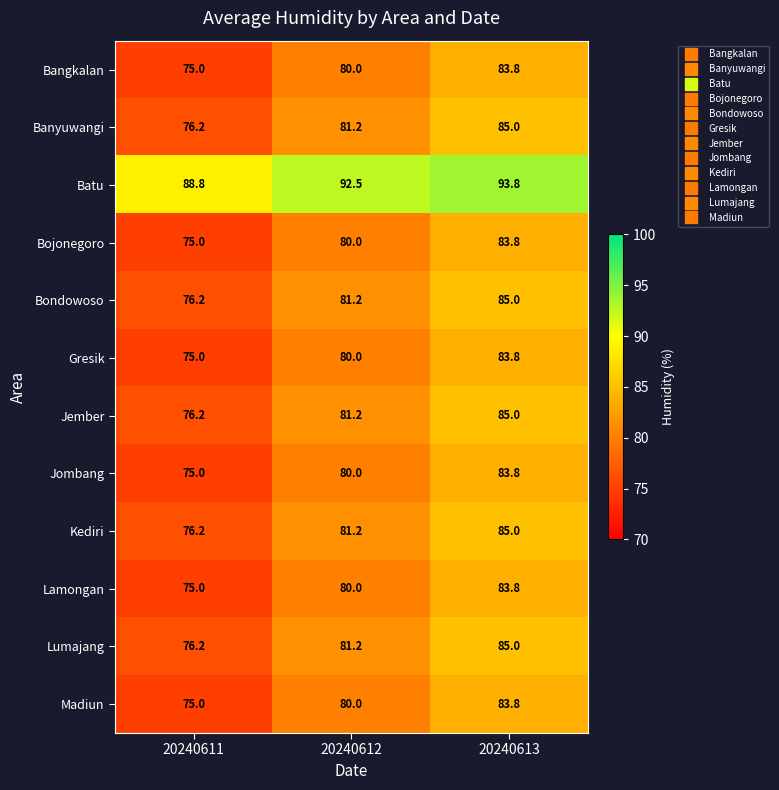

The Batu series shows 92.5 at 20240612. True or false?

True